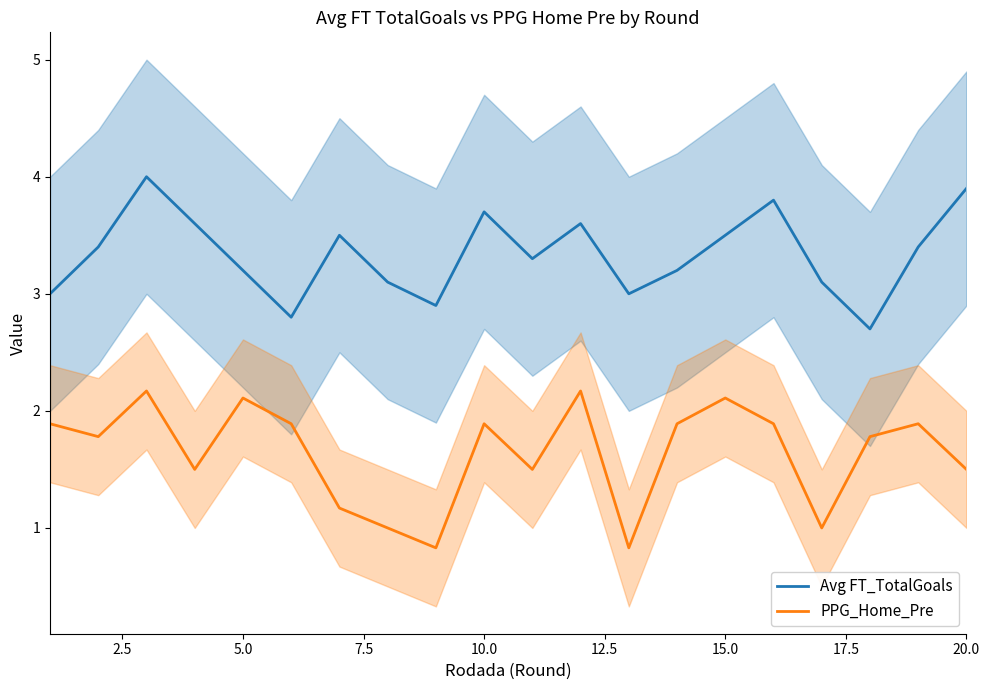

True or false: Avg FT_TotalGoals and PPG_Home_Pre intersect in this chart.

False